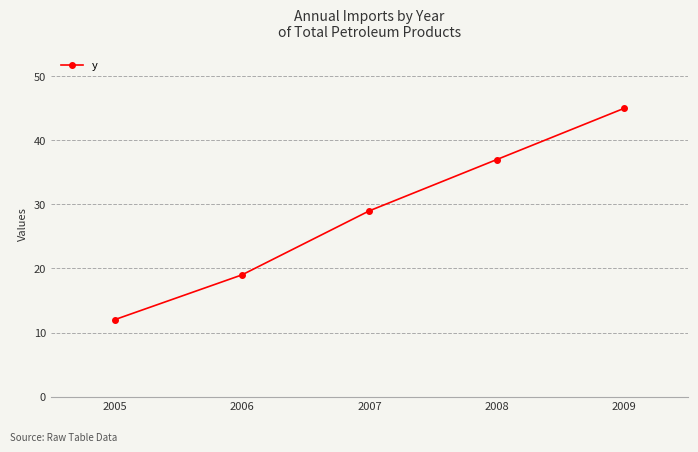

How many values are below 29?

2